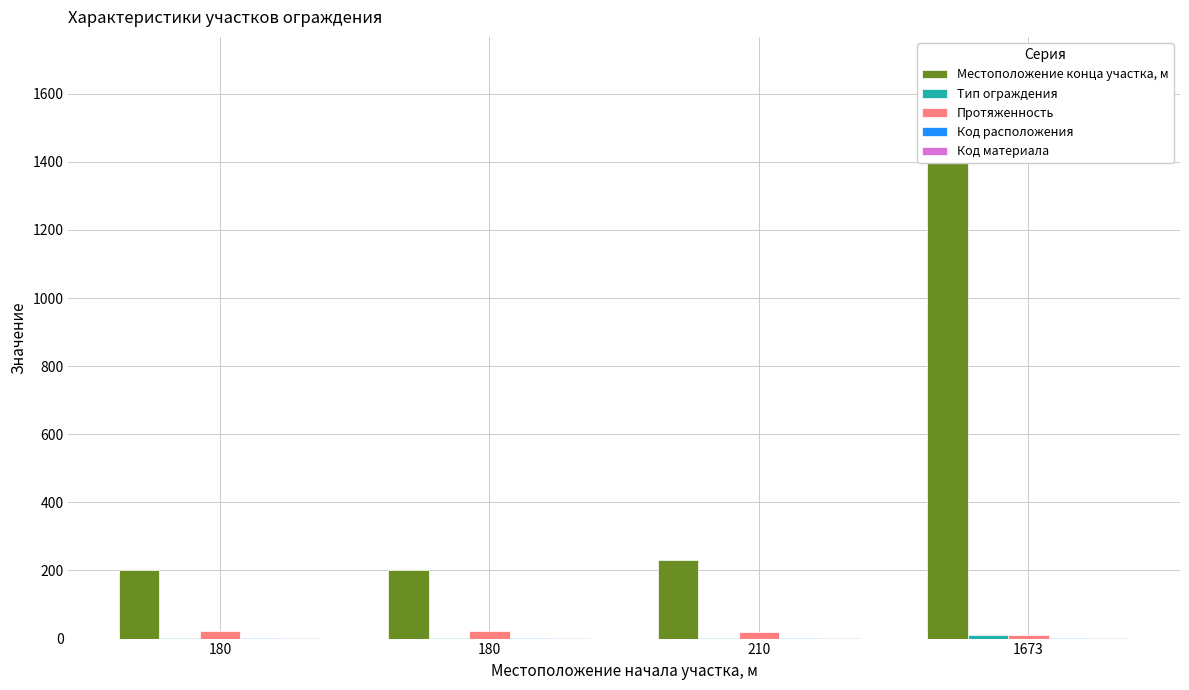

What is the average value of the Тип ограждения series?

4